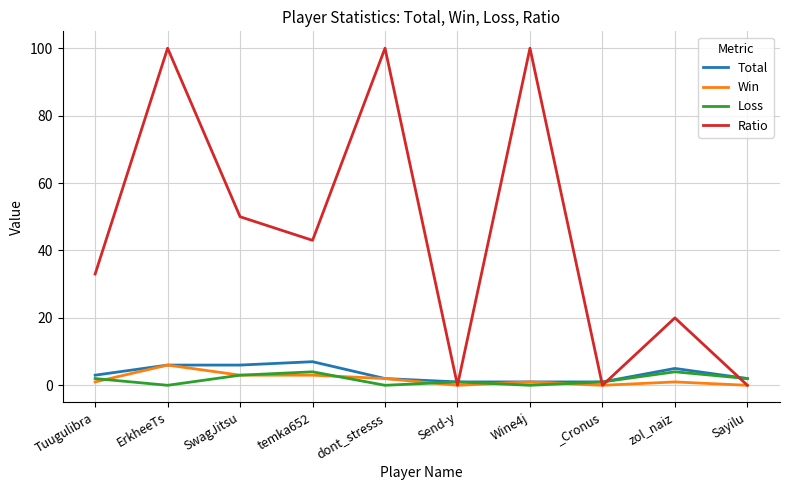

Which series has the widest spread of values?

Ratio